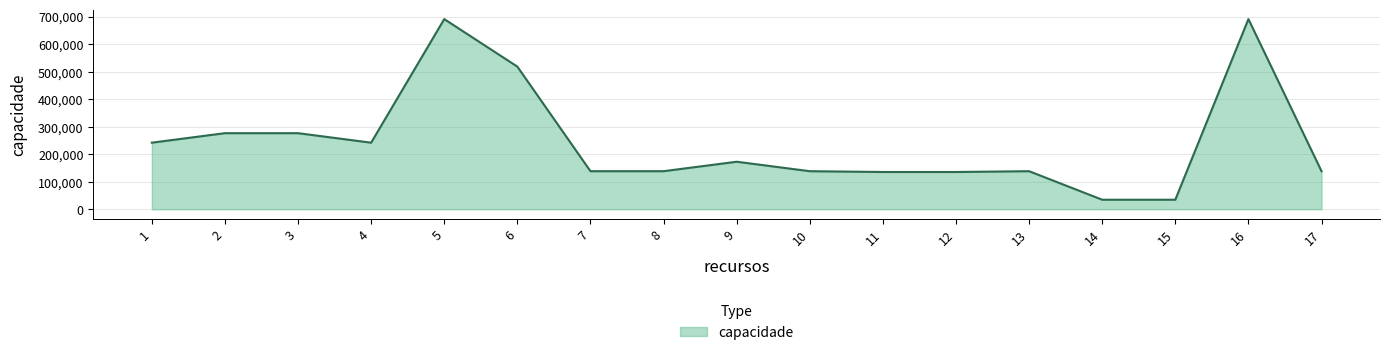

What is the change in value from 9 to 13?

-34416